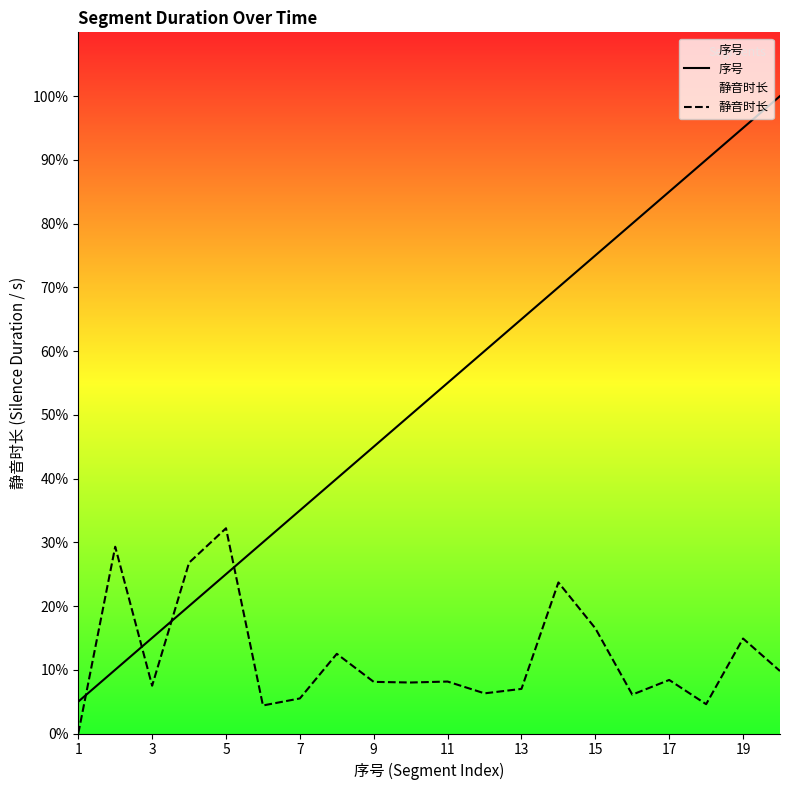

What is the value of the 序号 point at the 17th from the left?

17.0